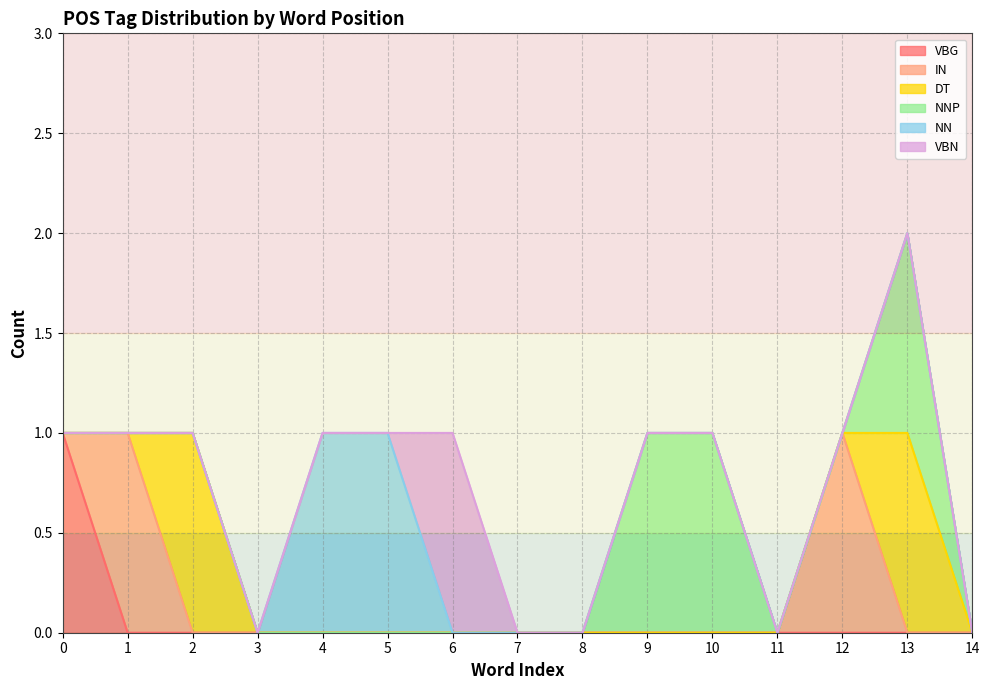

Is the value of VBG at 2 greater than the value of VBN at 6?

No